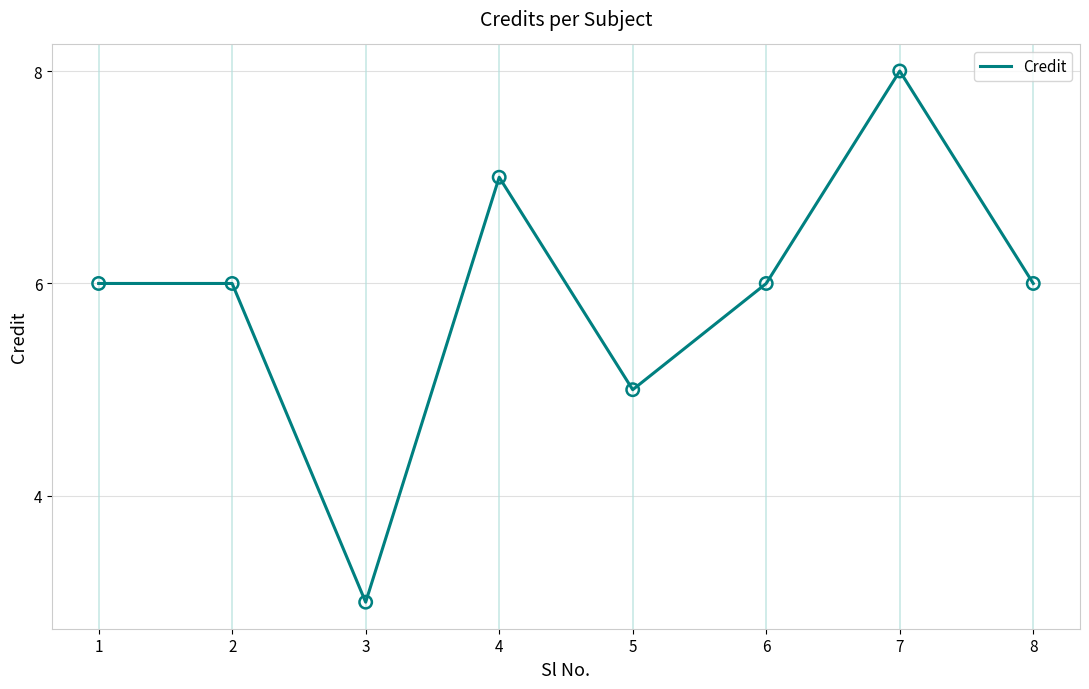

What is the change in value from 3 to 8?

+3